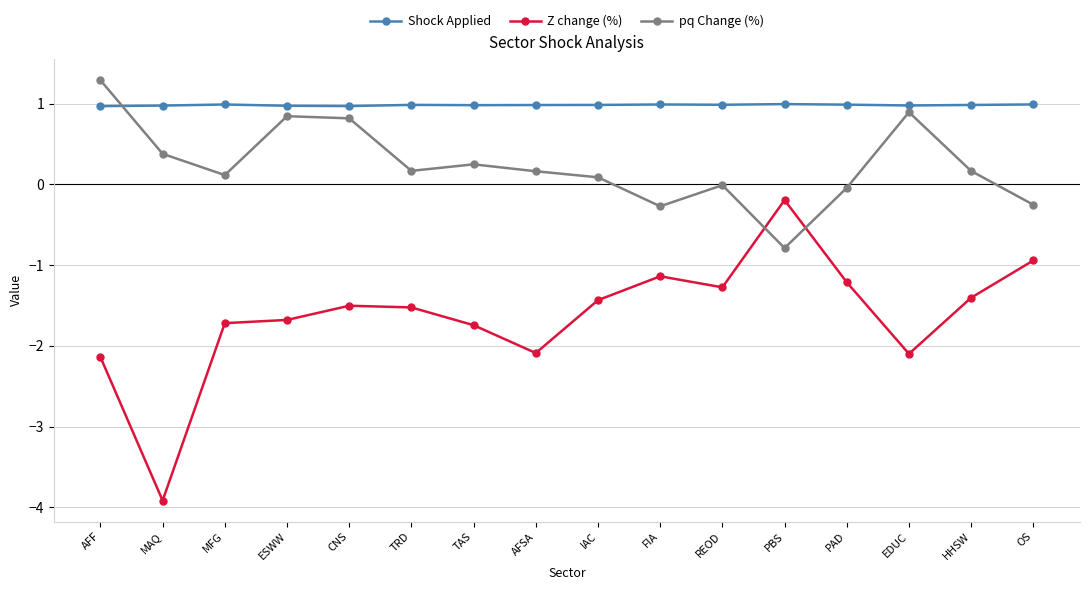

At which category does pq Change (%) reach its first local valley?

MFG